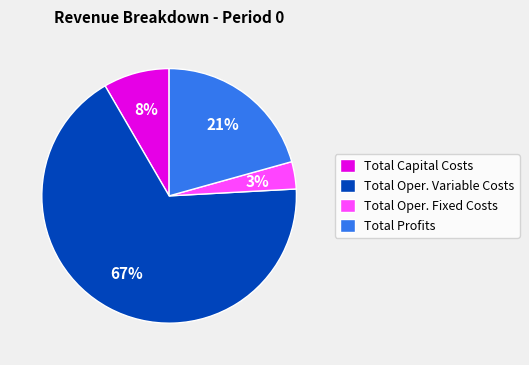

Between Total Profits and Total Capital Costs, which is larger?

Total Profits